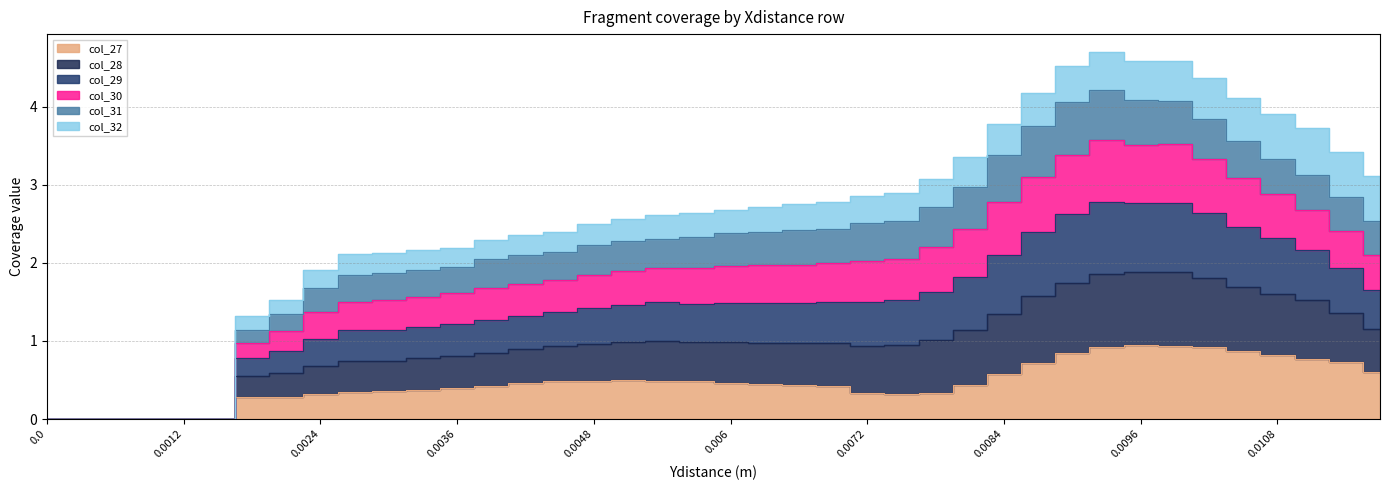

Is the value of col_30 at 0.0045 greater than the value of col_27 at 0.0063?

Yes